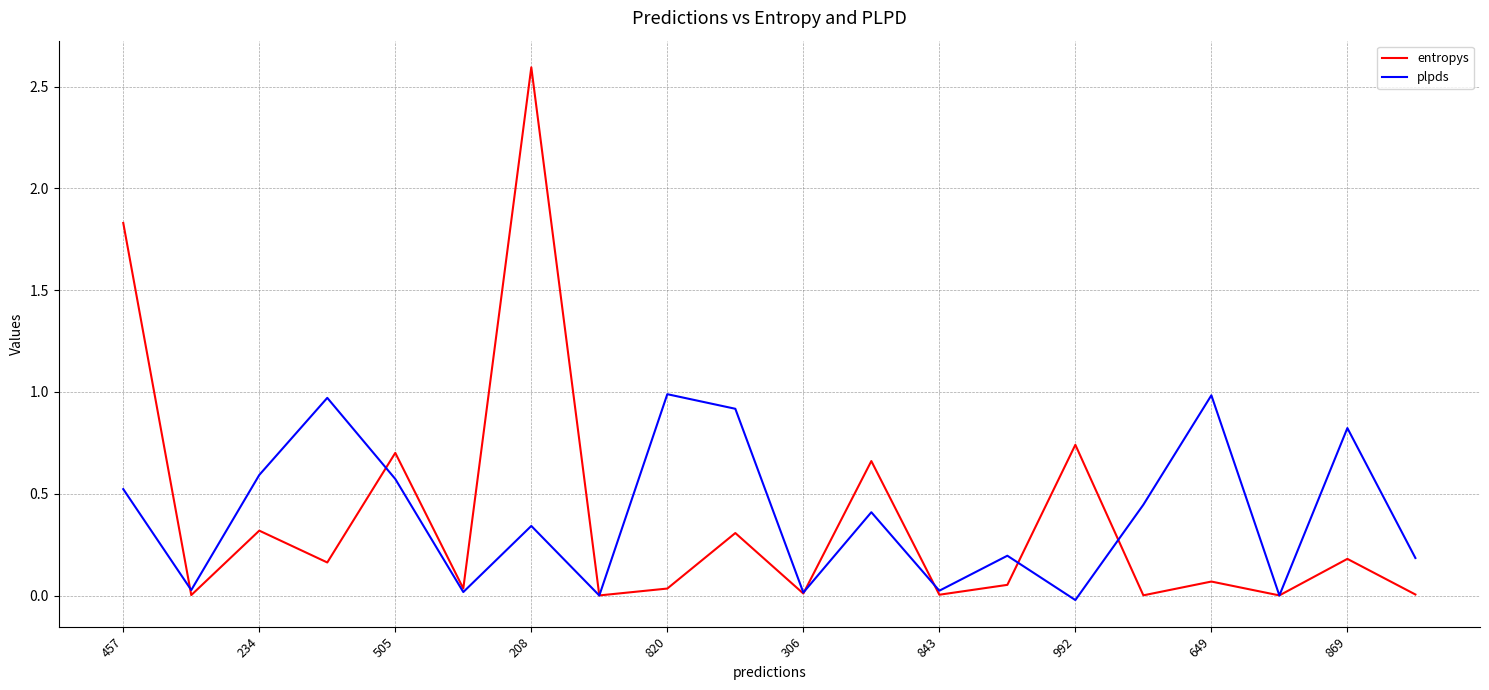

True or false: plpds and entropys cross at least once.

True